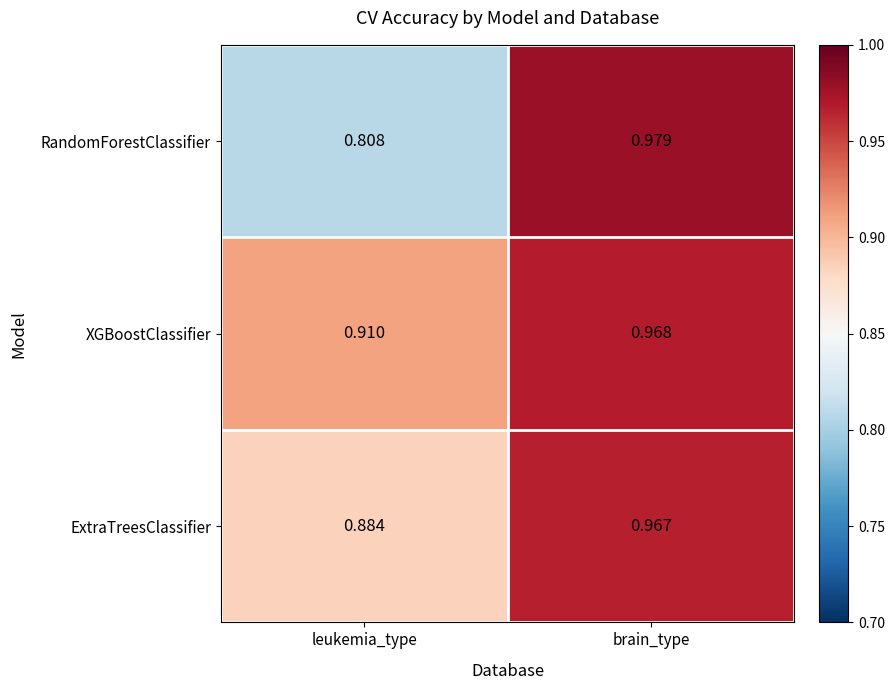

Which category has the lowest value in the ExtraTreesClassifier series?

leukemia_type